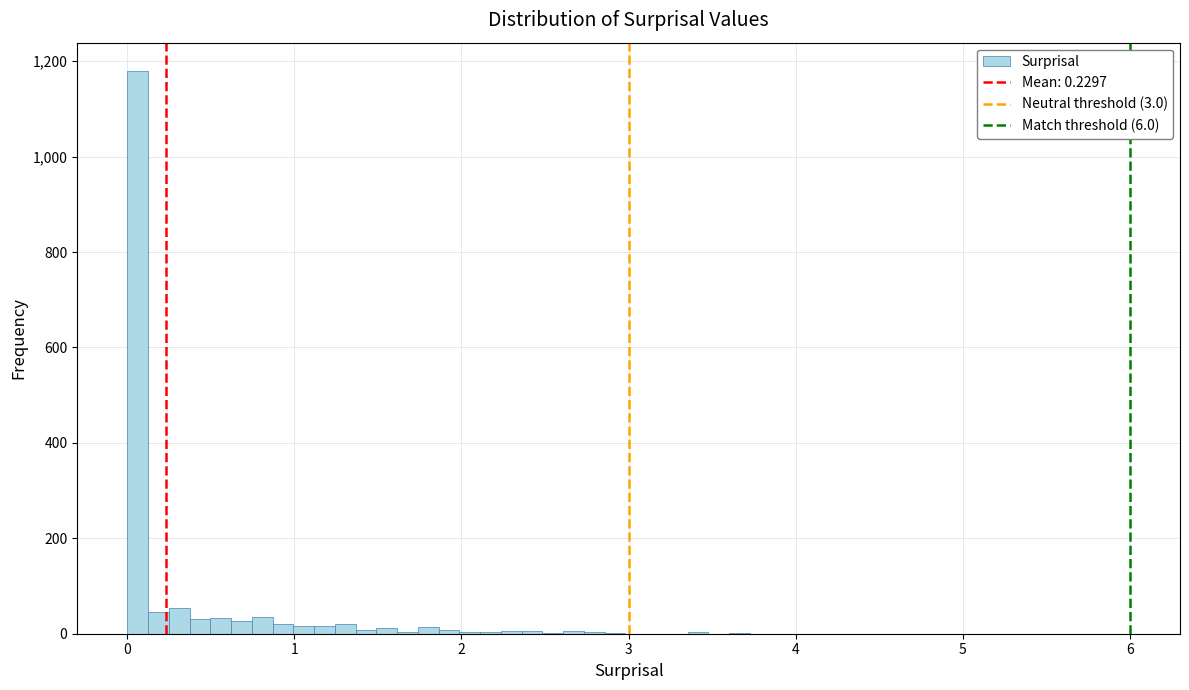

Around what value on the x-axis is the tallest bar? Give the approximate position of its centre, as read against the axis.

0.1